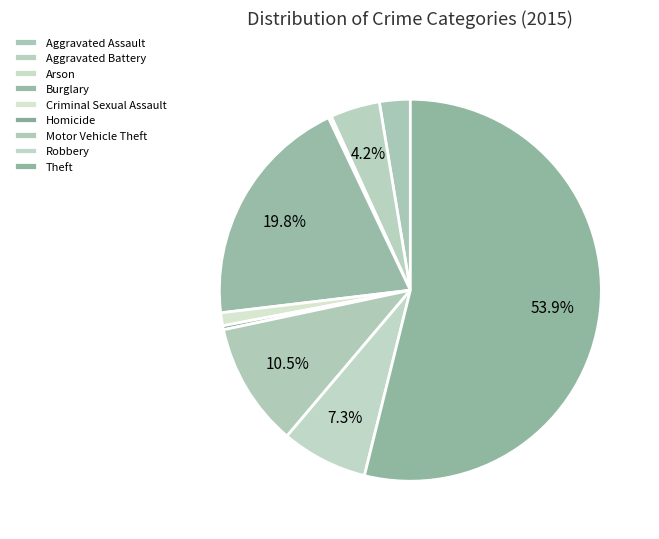

Rank the categories by value from highest to lowest.

Theft, Burglary, Motor Vehicle Theft, Robbery, Aggravated Battery, Aggravated Assault, Criminal Sexual Assault, Homicide, Arson